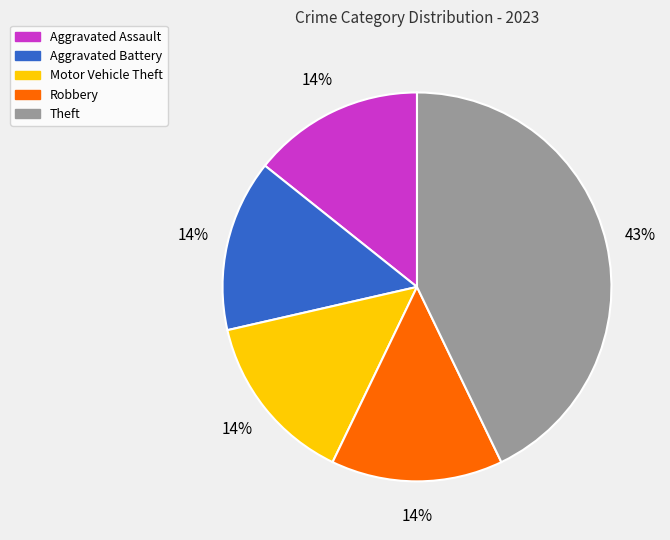

Is Theft the majority of the pie?

No